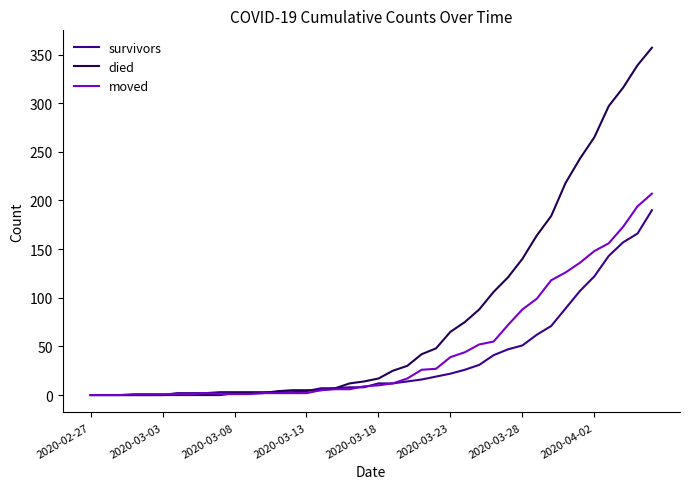

What is the maximum value shown in the chart?

357